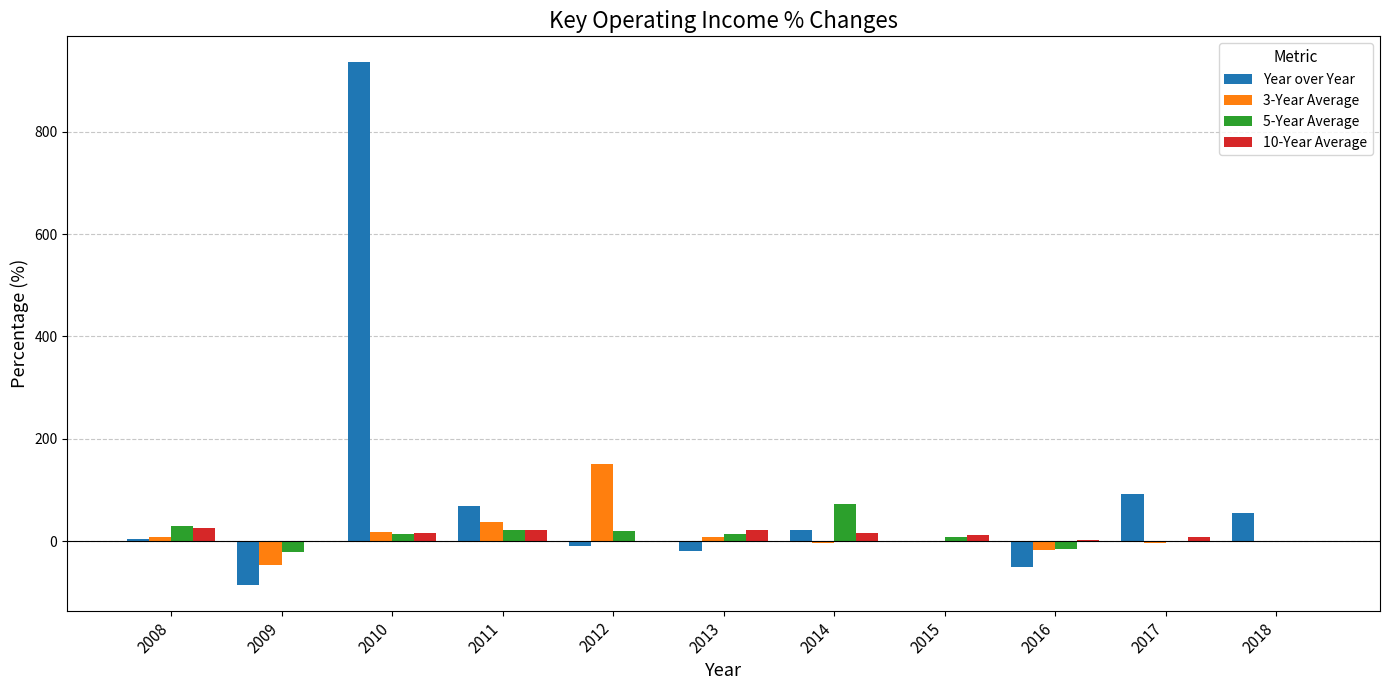

Is it true that Year over Year equals 91.1 at 2017?

True